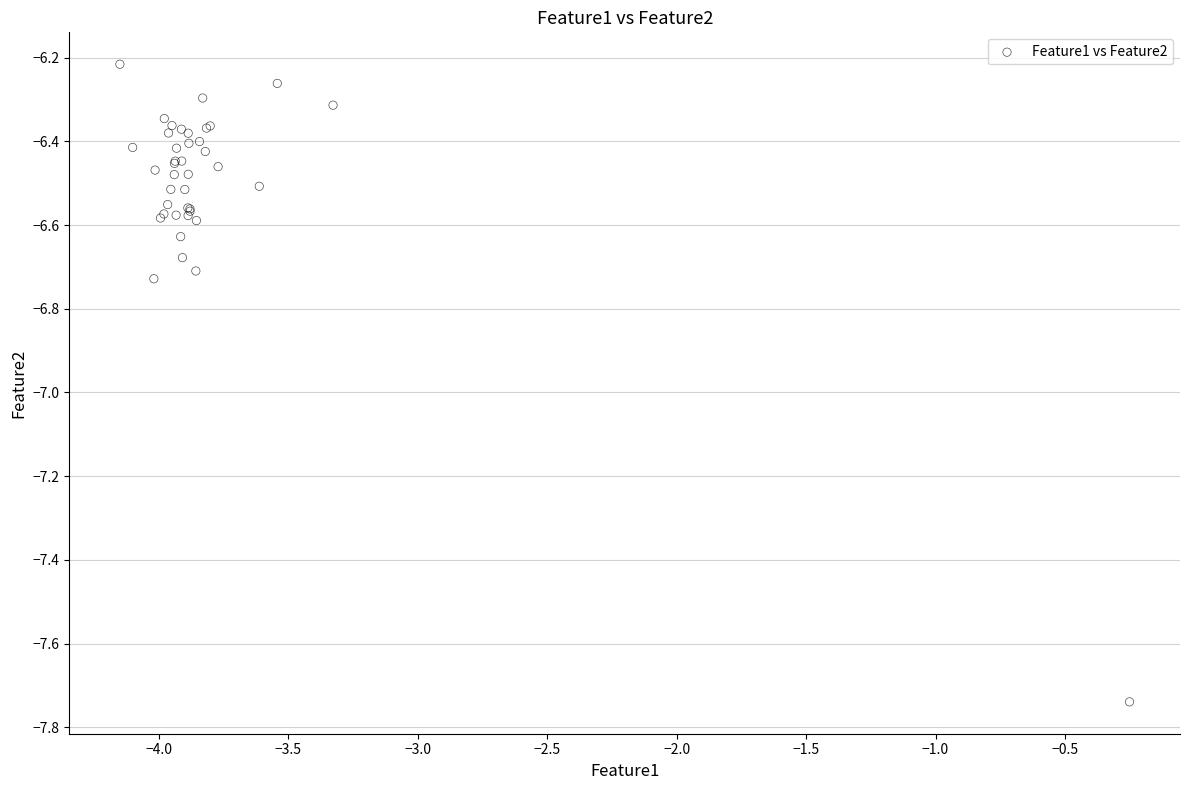

What Y value in the scatter plot is closest to -6?

-6.2